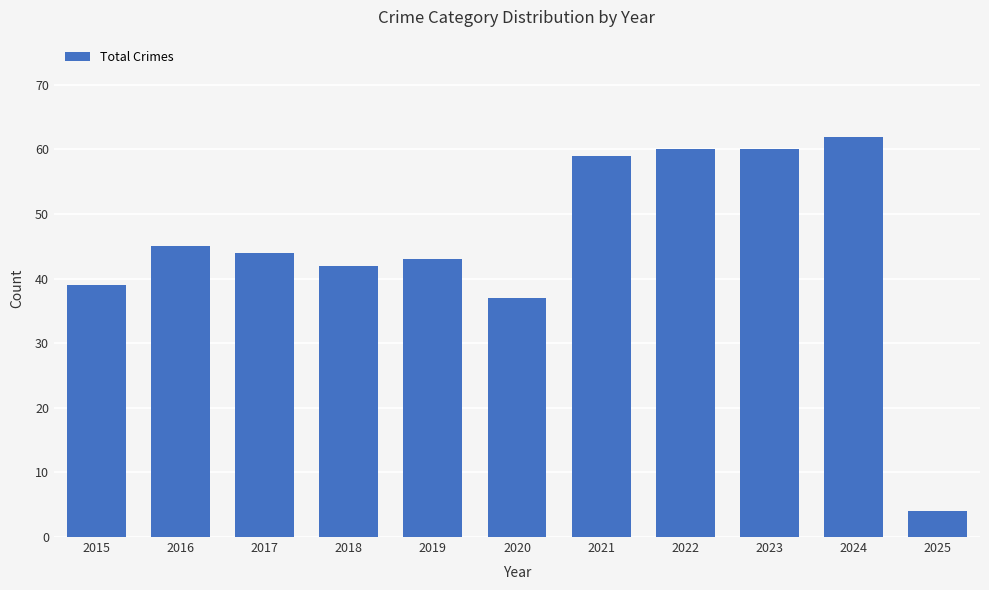

What is the value of the 5th bar from the left?

43